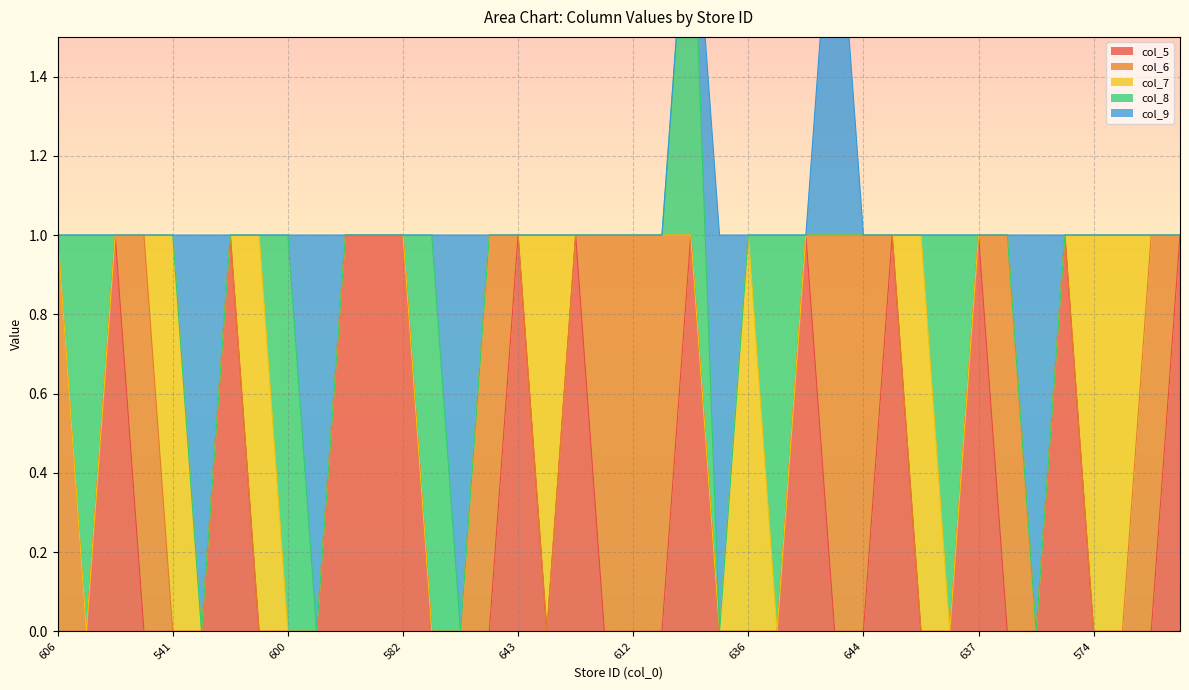

List the labels in order of col_5 value, smallest first.

606, 471, 540, 541, 542, 595, 600, 601, 621, 475, 640, 645, 472, 612, 617, 620, 636, 638, 642, 644, 573, 576, 639, 451, 574, 468, 419, 539, 594, 603, 608, 582, 643, 427, 618, 641, 456, 637, 476, 534